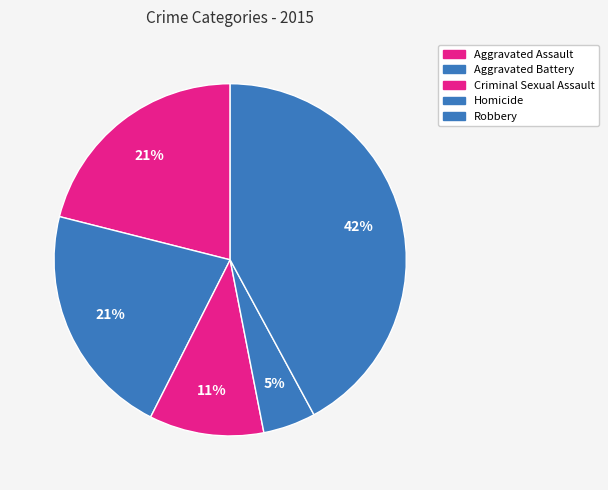

How many segments does this pie chart have?

5